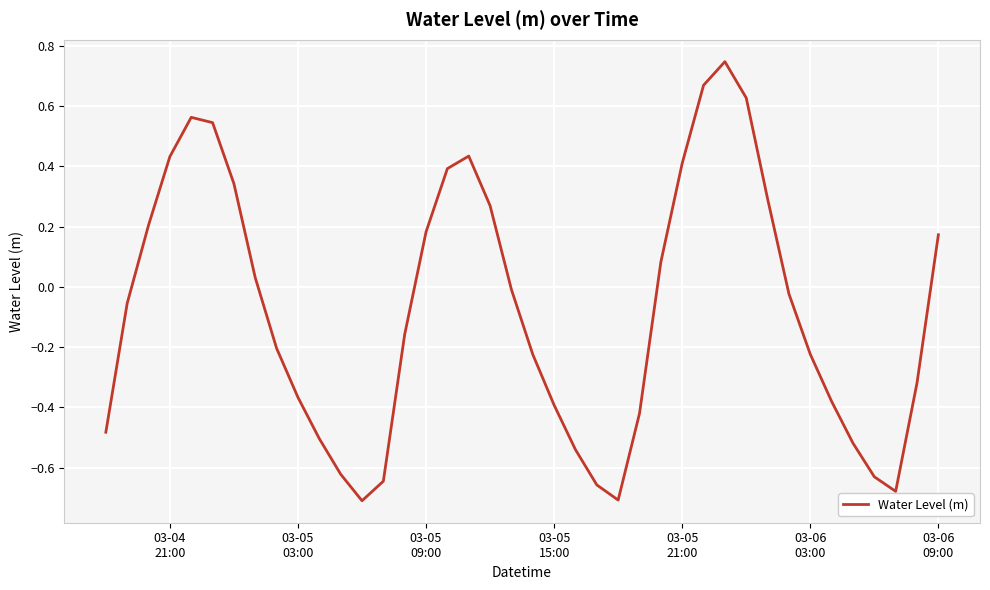

What is the difference between the maximum and minimum values?

1.5